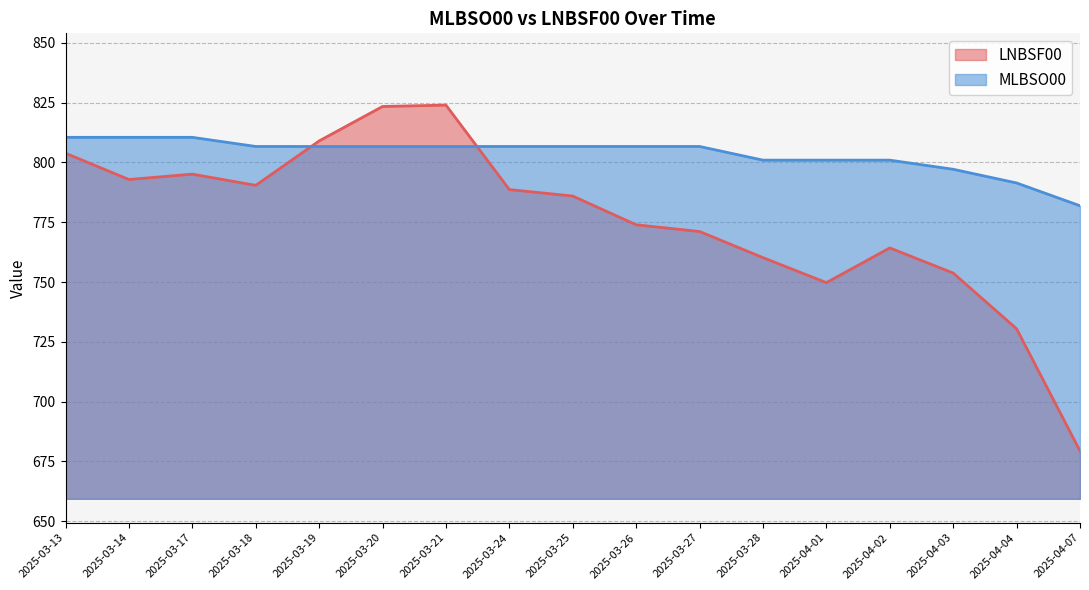

Which series ends up on top after the final intersection of LNBSF00 and MLBSO00?

MLBSO00